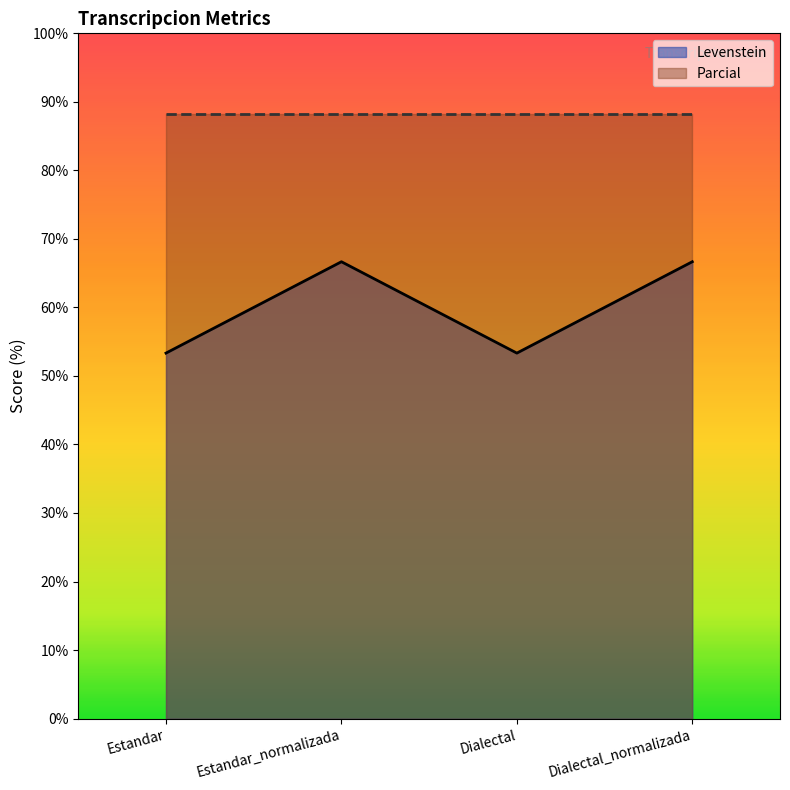

Where is the first local maximum?

Estandar_normalizada